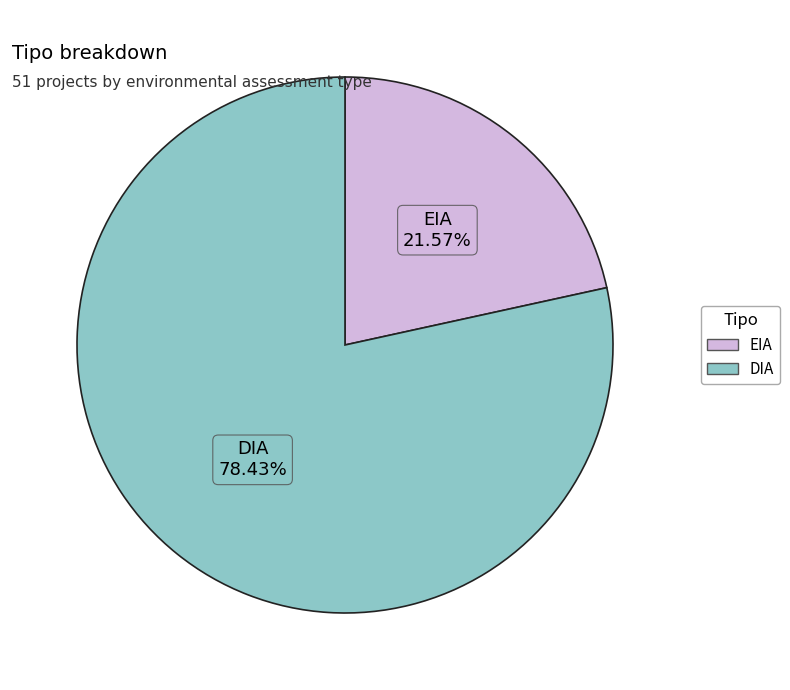

Is it true that DIA is 78% of the pie?

True